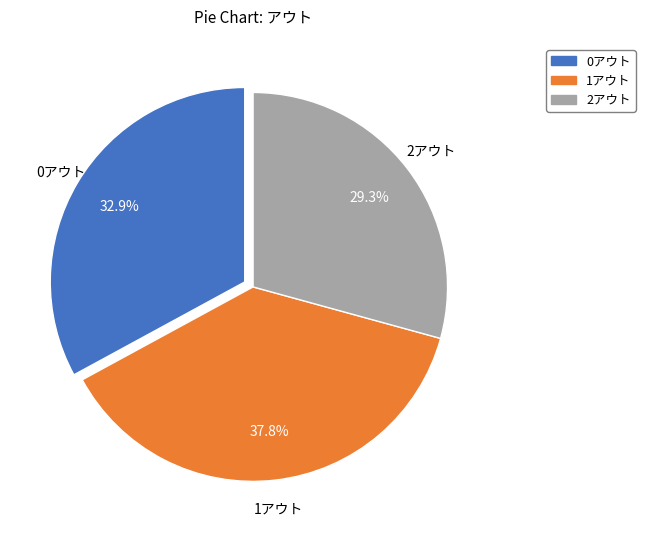

Count the number of slices in the pie.

3